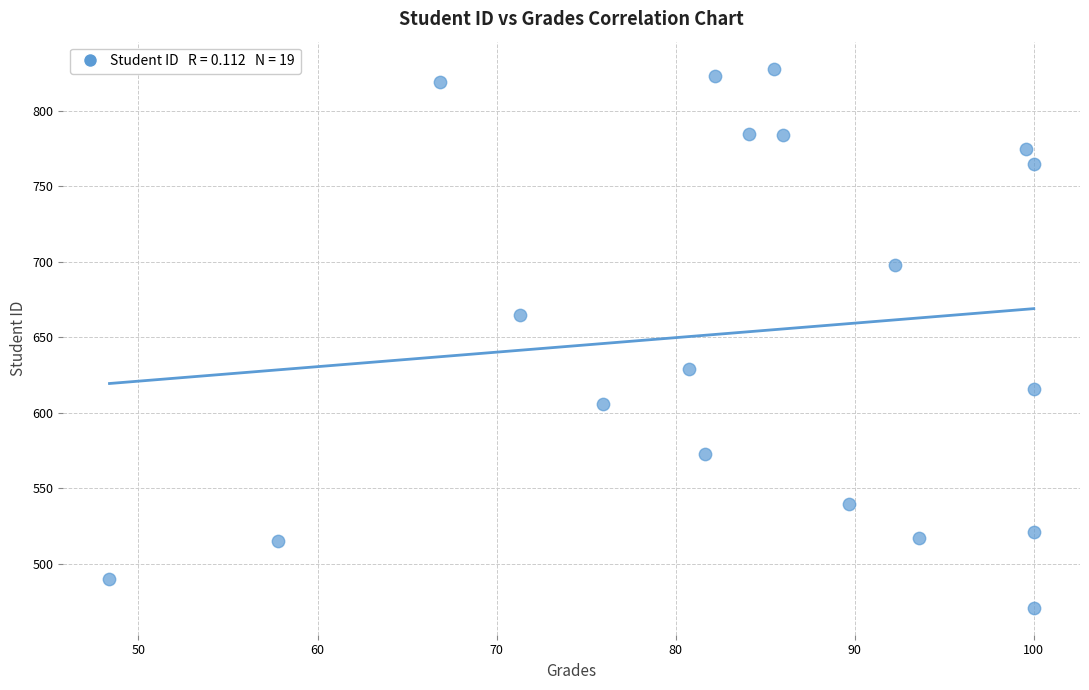

What Y value in the scatter plot is closest to 649?

665